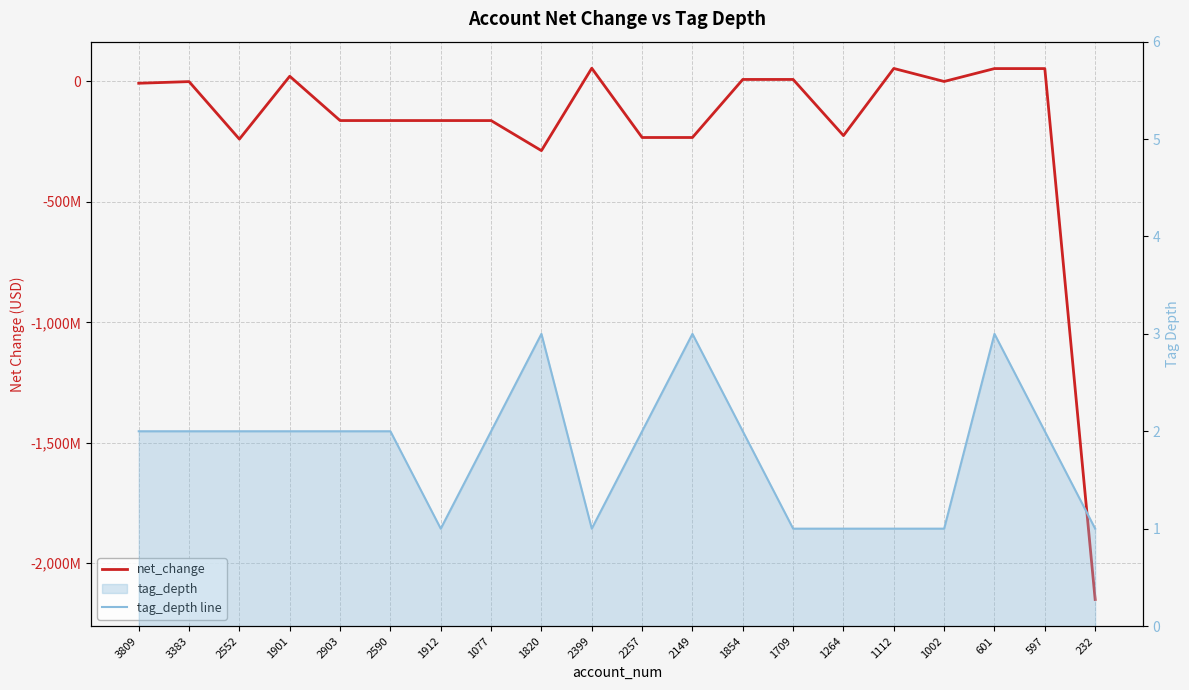

Which series has the largest range (max minus min)?

net_change